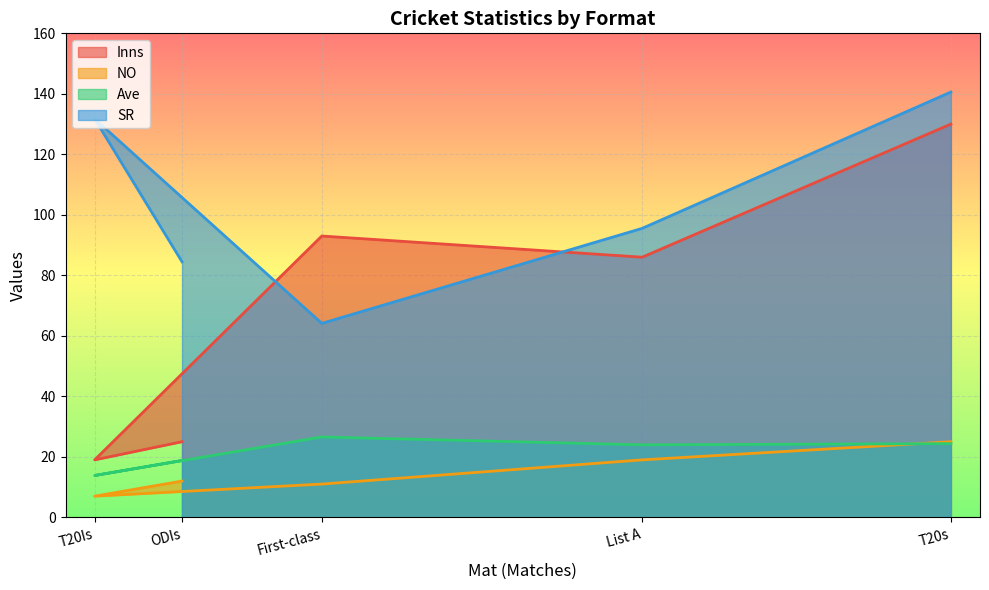

What is the average value of the Inns series?

70.6